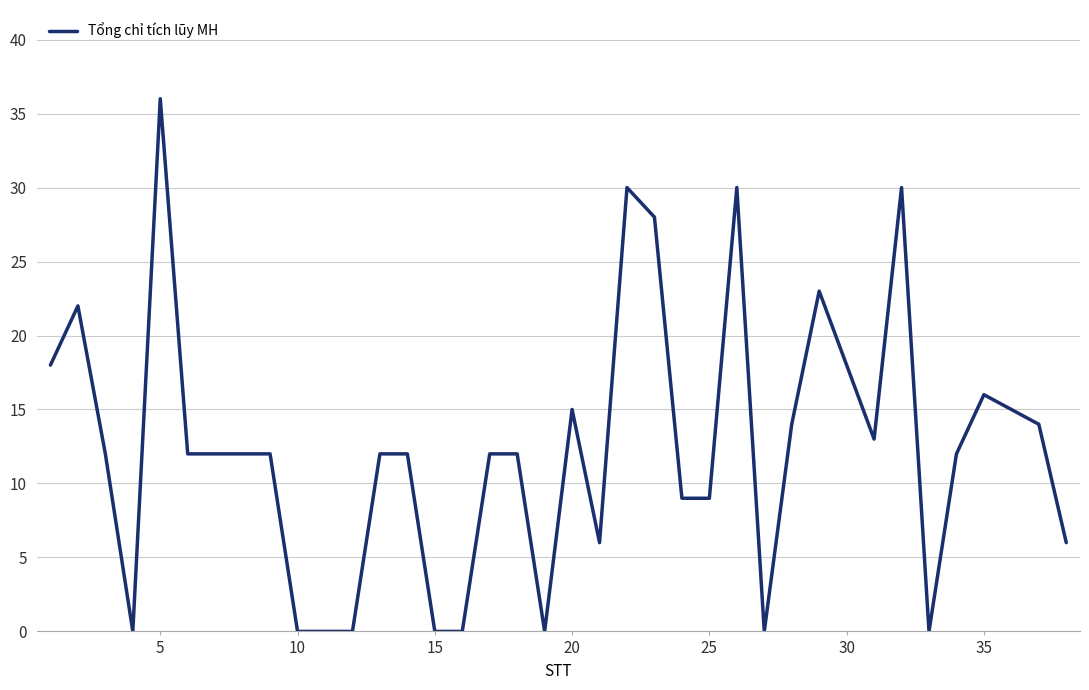

What is the maximum value shown in the chart?

36